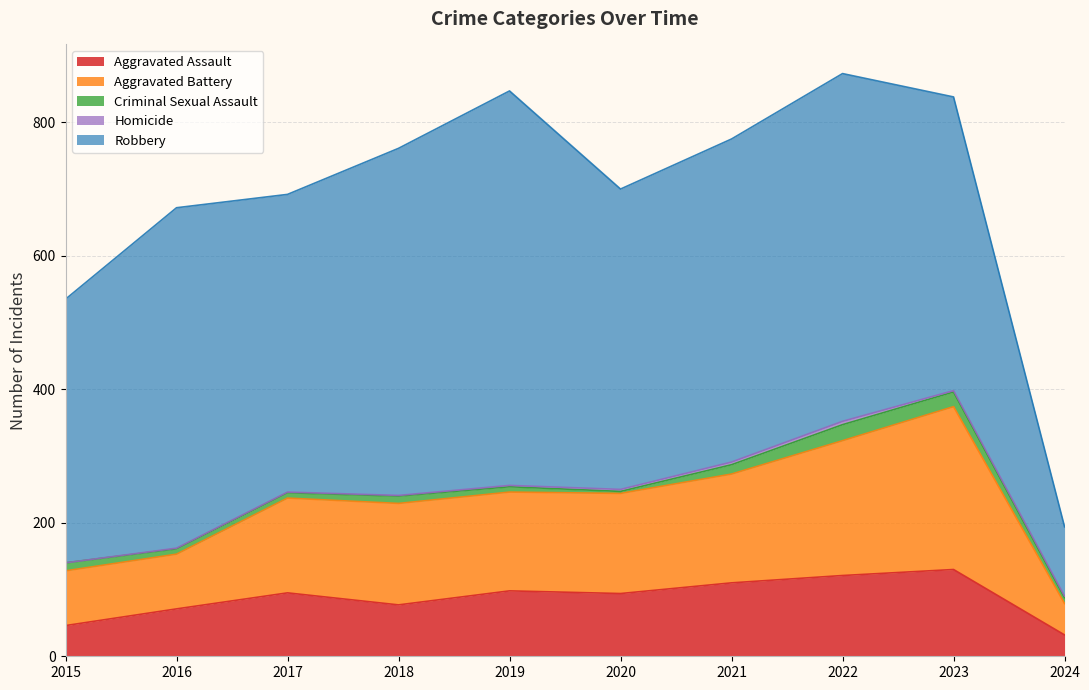

Is it true that Criminal Sexual Assault equals 21 at 2015?

False